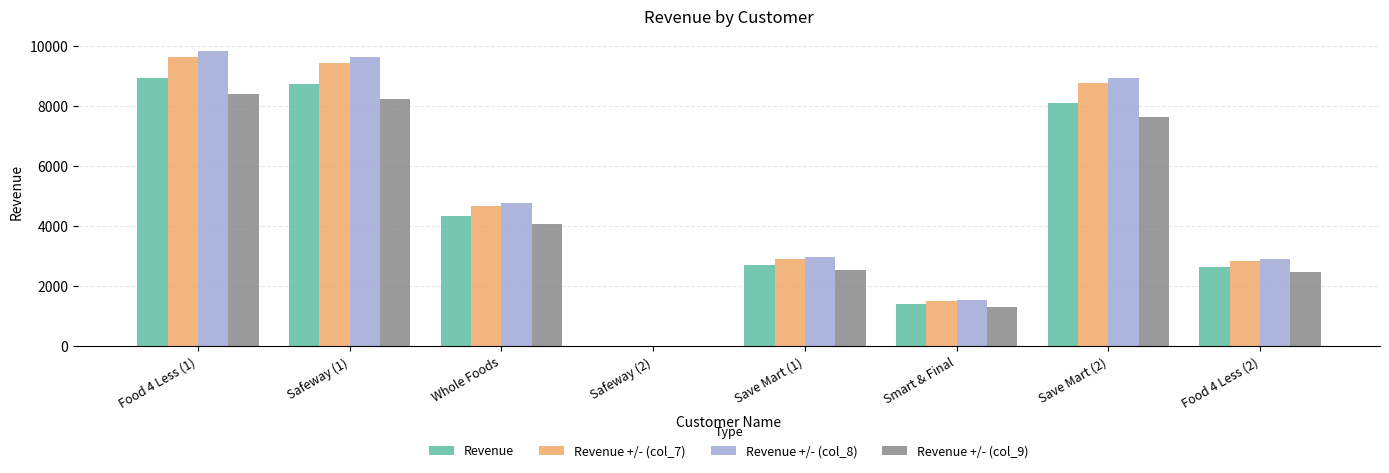

Where is Revenue +/- (col_7) nearest to the value 4818?

Whole Foods